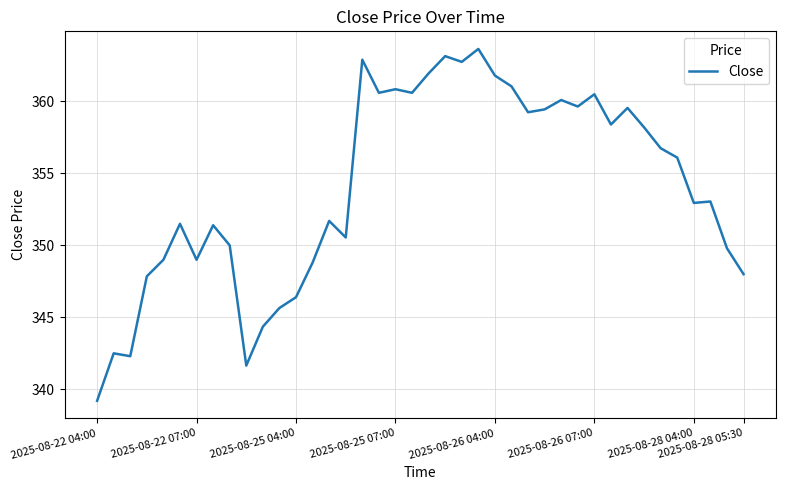

What is the minimum value shown in the chart?

339.2